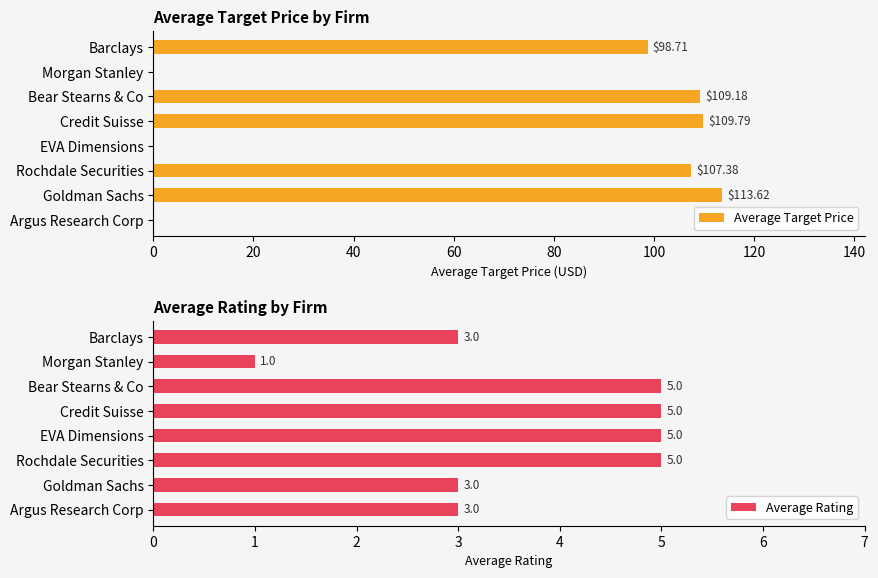

At which label does Average Rating reach its minimum?

Morgan Stanley